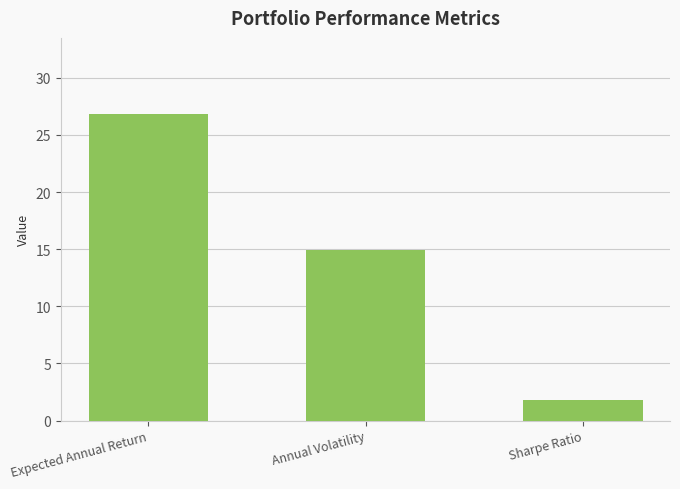

Rank the categories by value from lowest to highest.

Sharpe Ratio, Annual Volatility, Expected Annual Return